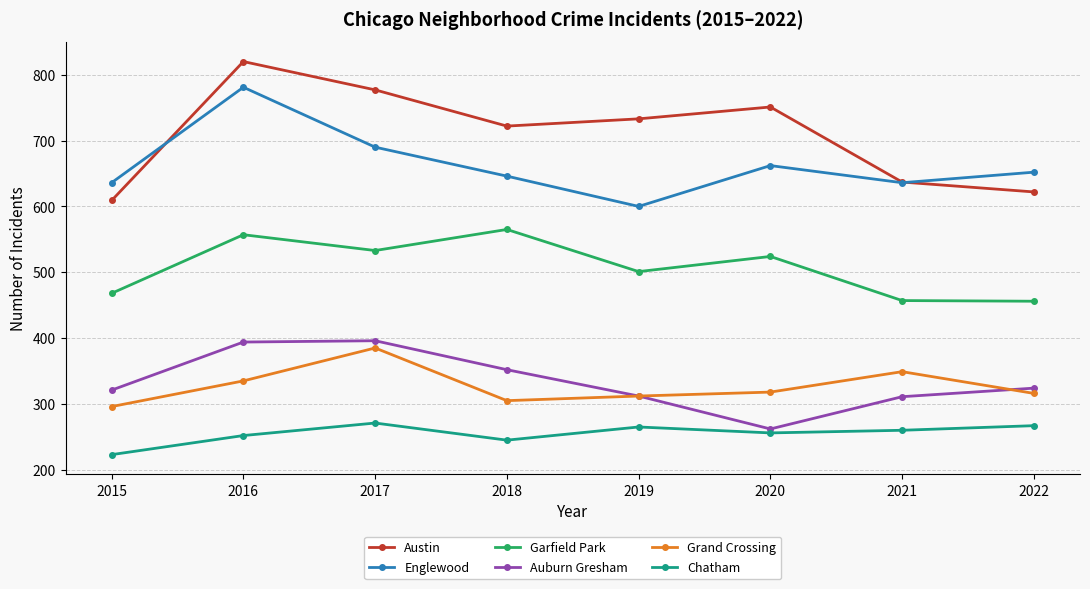

Count the number of data series in this chart.

6